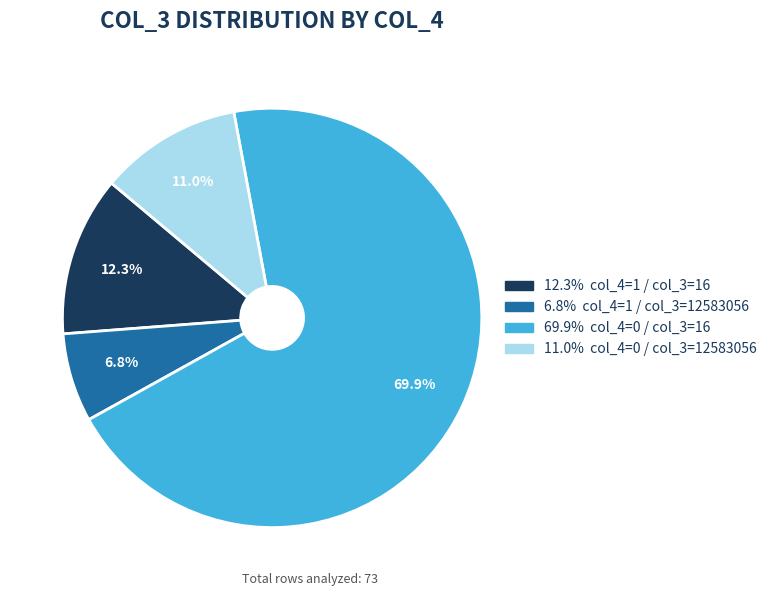

Does any single category account for the majority?

Yes